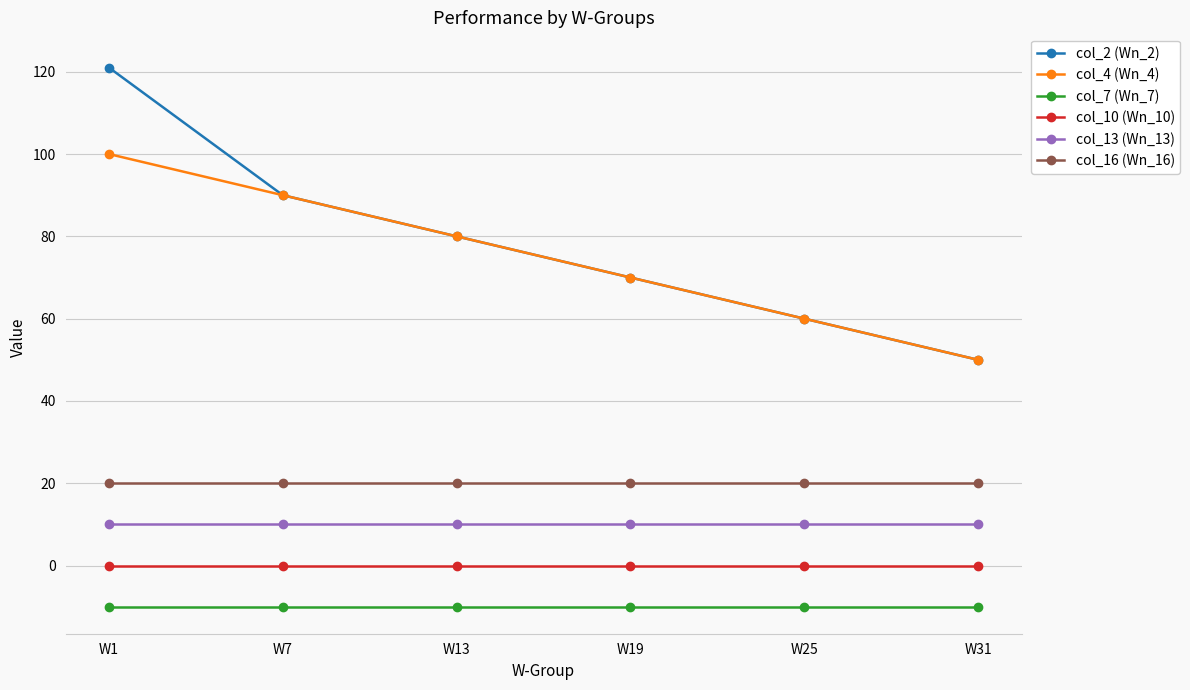

Reading left to right, what are all the values shown in this chart?

col_2 (Wn_2): 121	90	80	70	60	50
col_4 (Wn_4): 100	90	80	70	60	50
col_7 (Wn_7): -10	-10	-10	-10	-10	-10
col_10 (Wn_10): 0	0	0	0	0	0
col_13 (Wn_13): 10	10	10	10	10	10
col_16 (Wn_16): 20	20	20	20	20	20